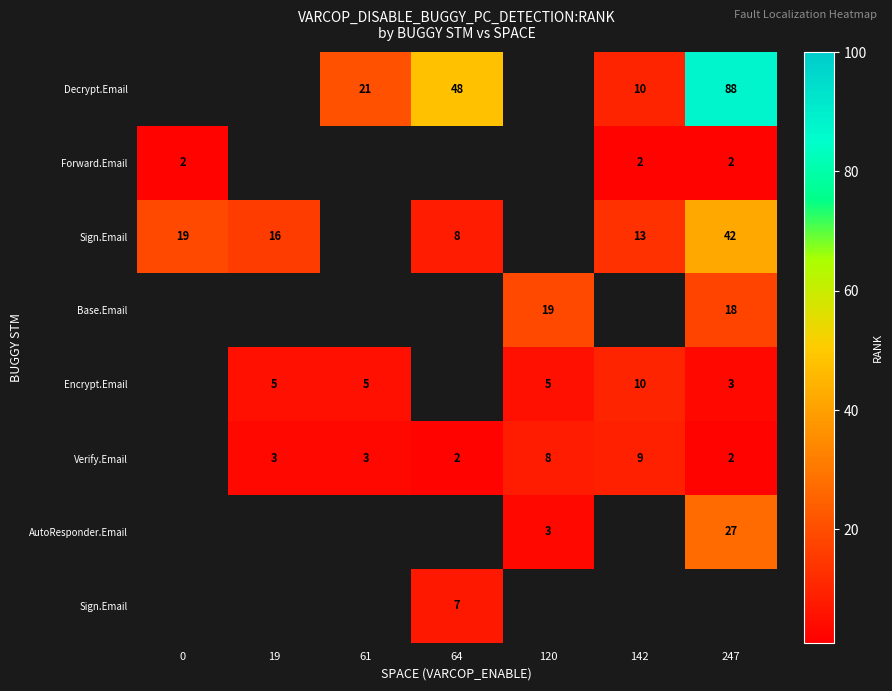

How many categories are shown in the chart?

7